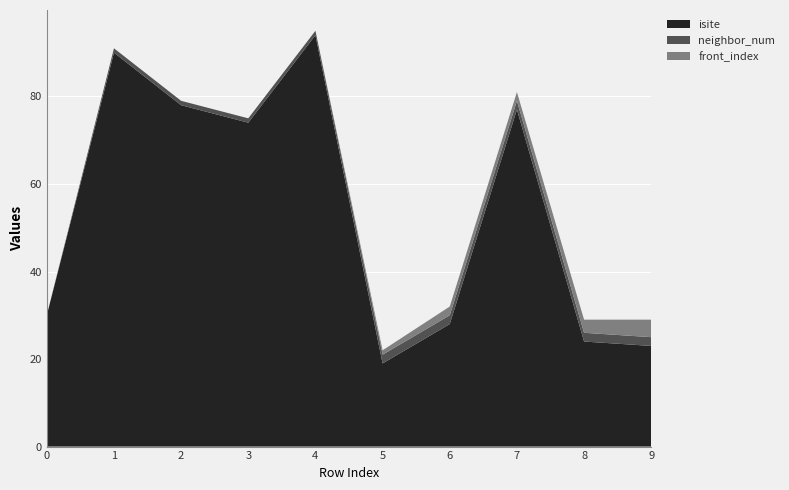

Reading left to right, extract all data points from this chart.

isite: 30	90	78	74	94	19	28	77	24	23
neighbor_num: 0	1	1	1	1	2	2	2	2	2
front_index: 0	0	0	0	0	1	2	2	3	4